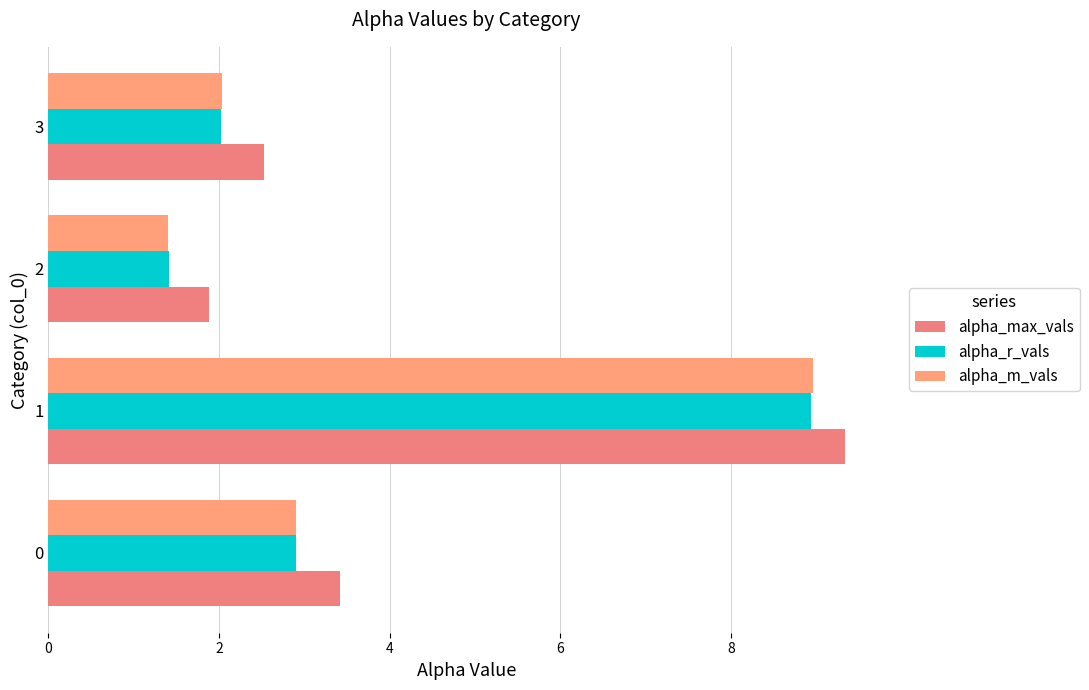

List the labels in order of alpha_max_vals value, largest first.

1, 0, 3, 2